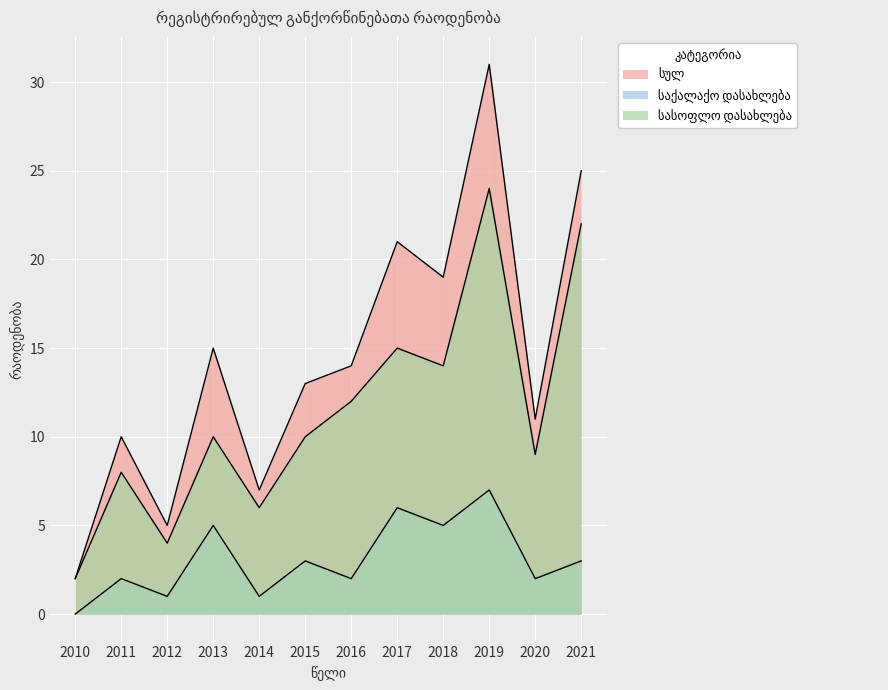

At how many categories does at least one series exceed 22?

2